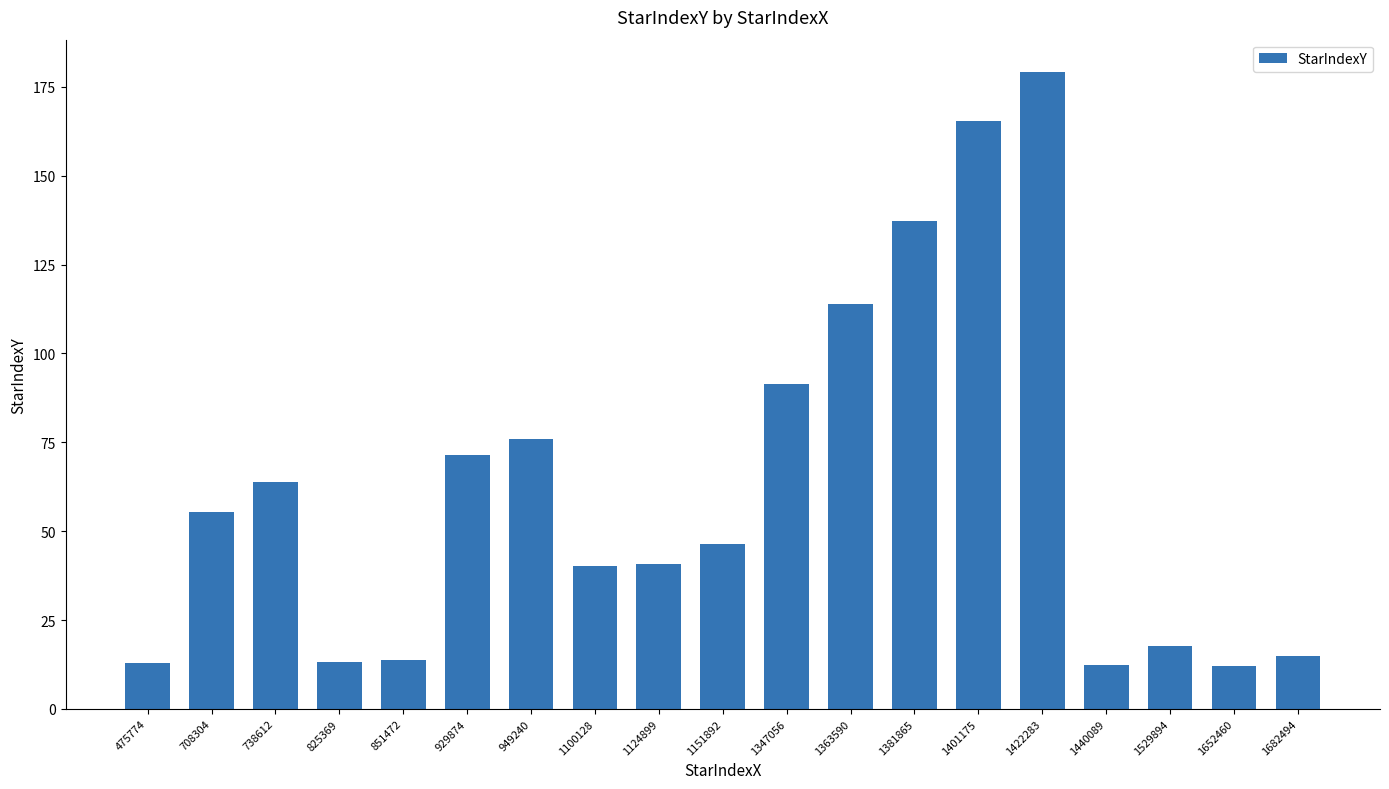

What value does the data have at 1363590?

113.9